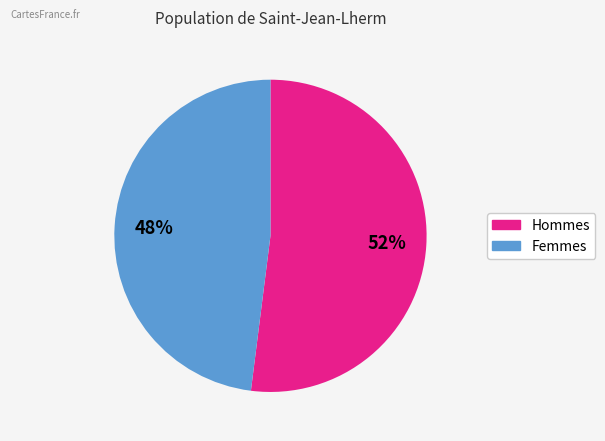

Is there a majority slice in this chart?

Yes